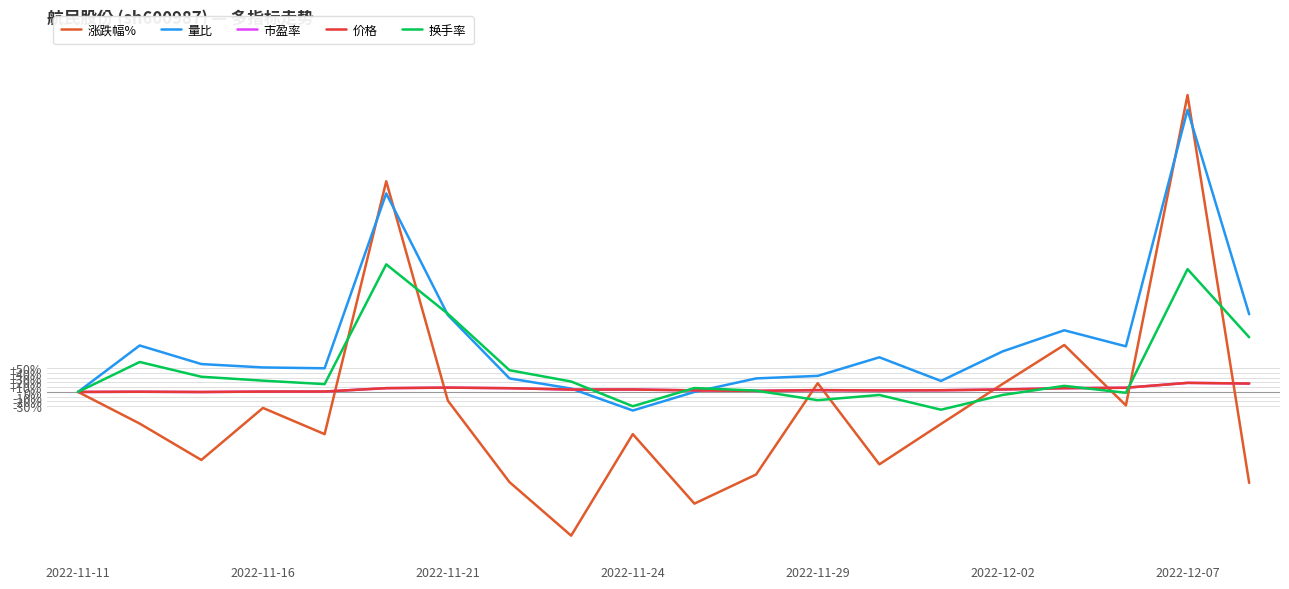

Which series has the largest total across all categories?

量比